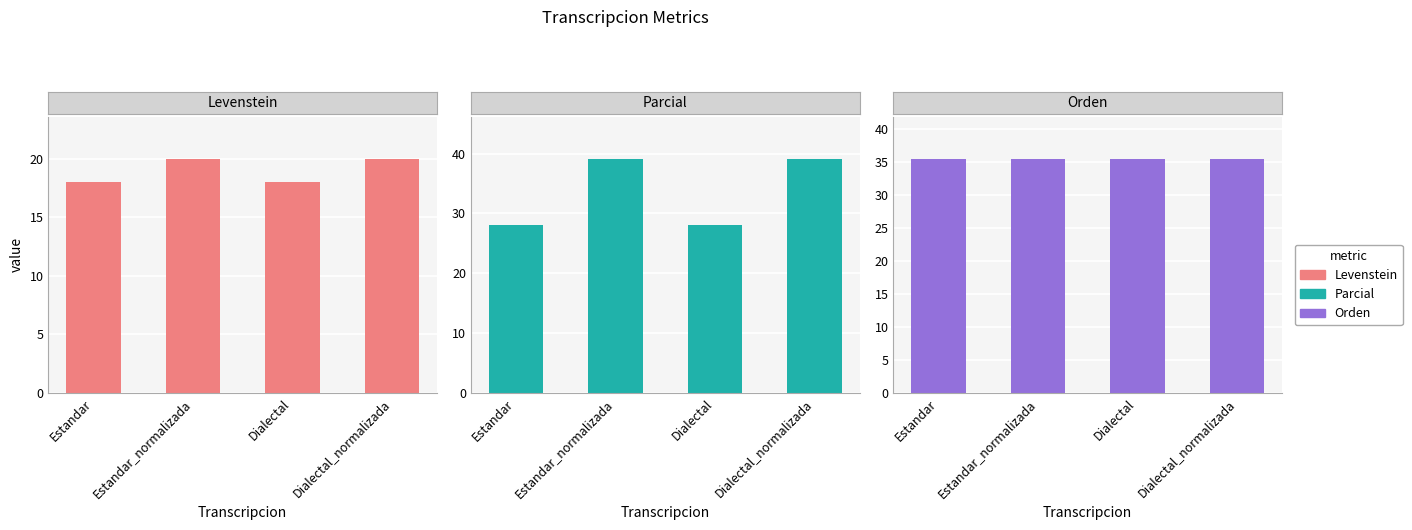

Between Estandar and Dialectal_normalizada, which series saw the biggest shift?

Parcial